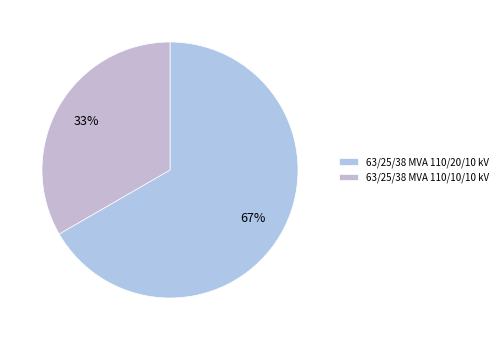

Count the number of slices in the pie.

2